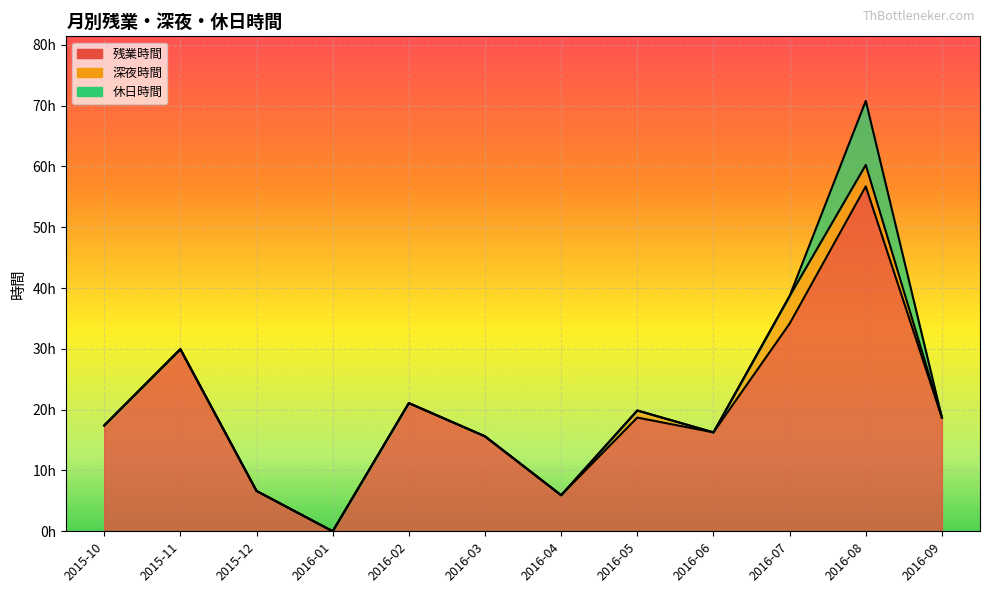

At which category is the sum across all series the highest?

2016-08